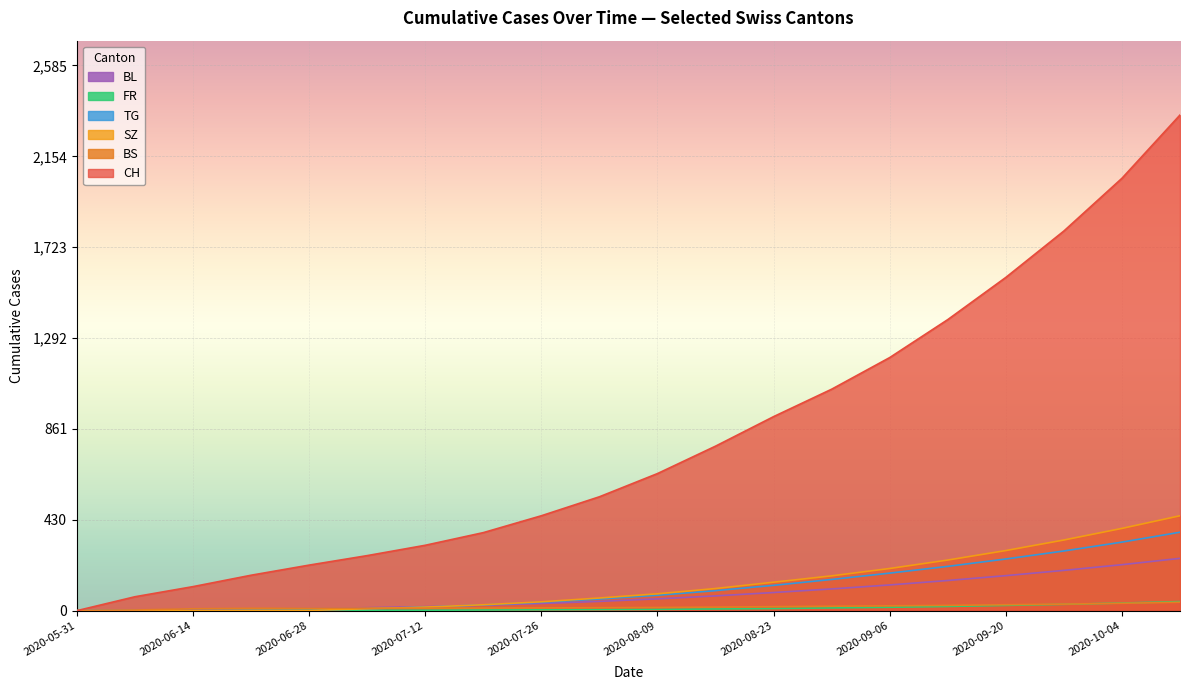

The value of TG at 2020-09-20 is 245. True or false?

True